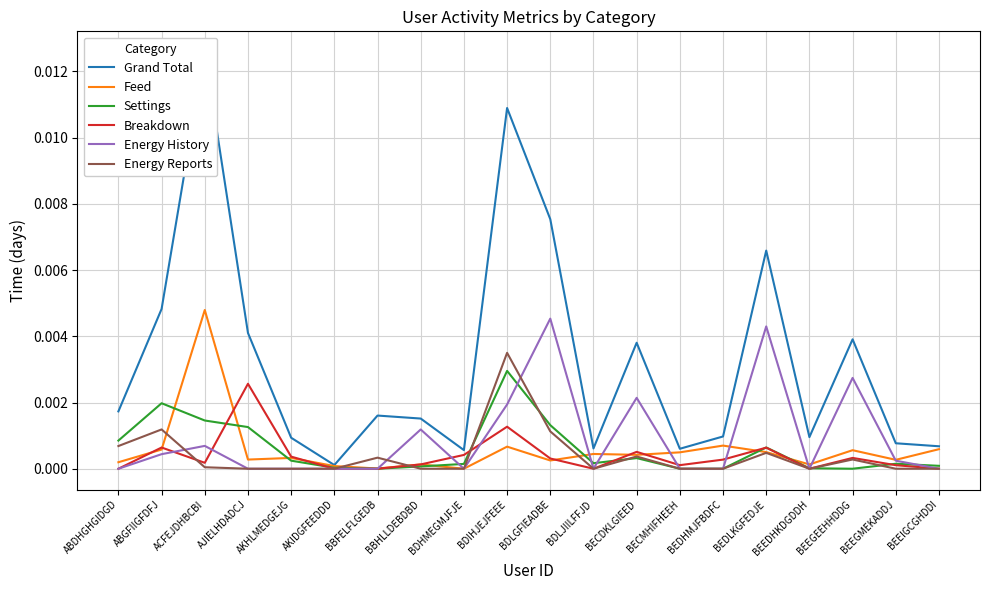

At which label does Settings reach its peak?

BDIHJEJFEEE